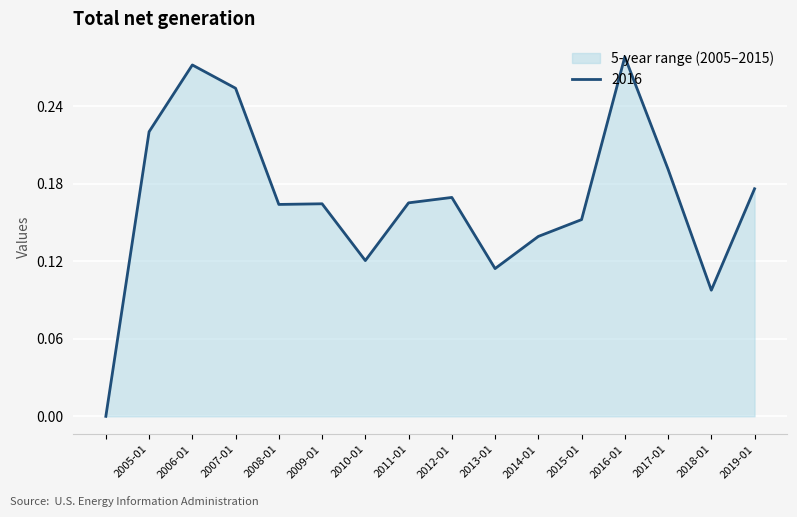

At which category does the chart reach its peak across all series?

2016-01